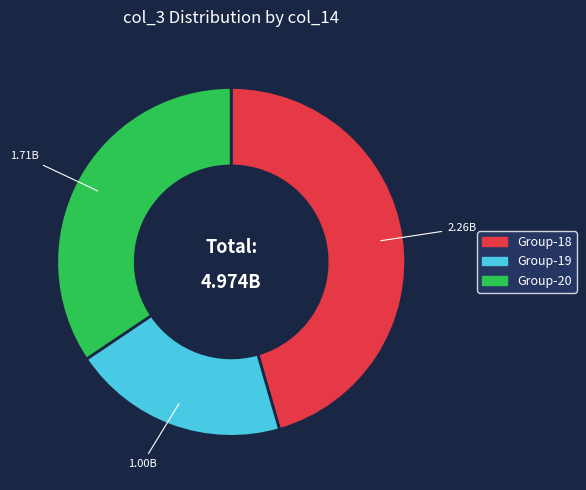

Is there any slice that represents more than half of the pie?

No